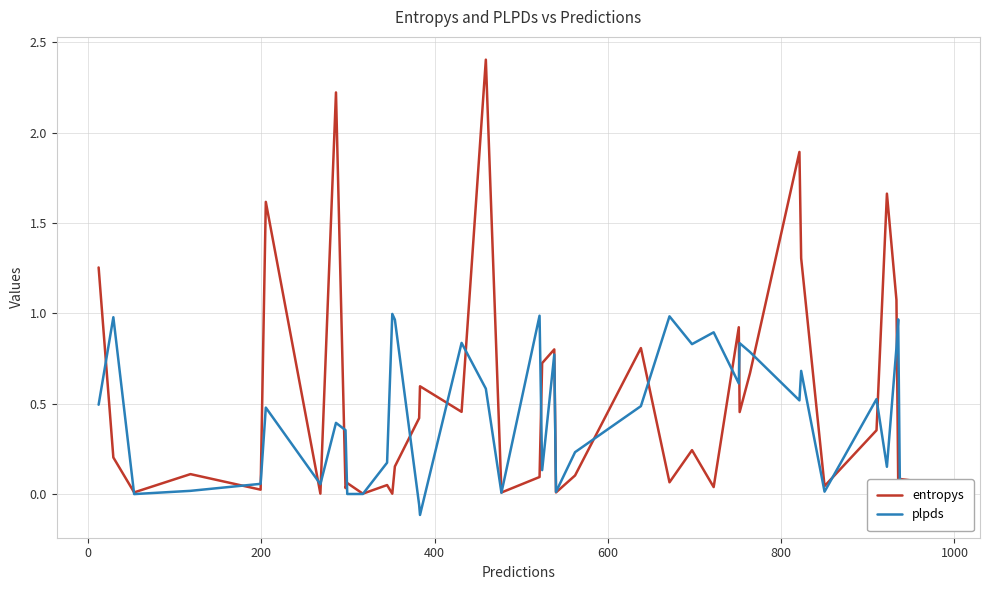

Which series has the widest spread of values?

entropys